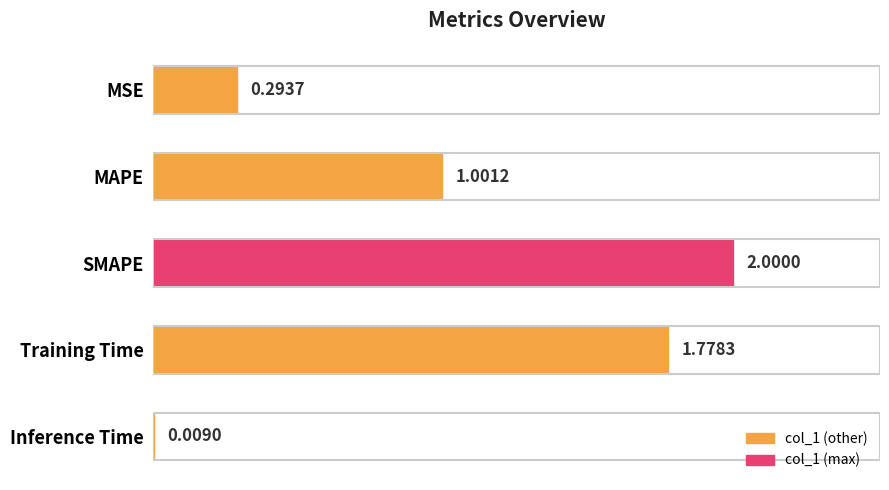

At which label is the value closest to 1?

MAPE